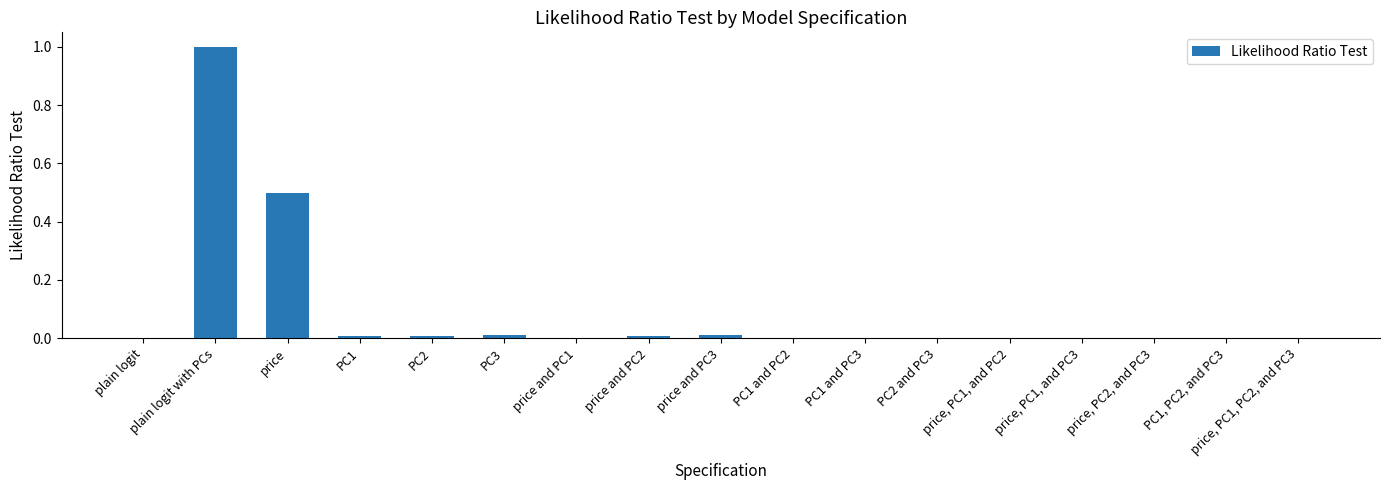

The value at price and PC1 is 0.0. True or false?

True